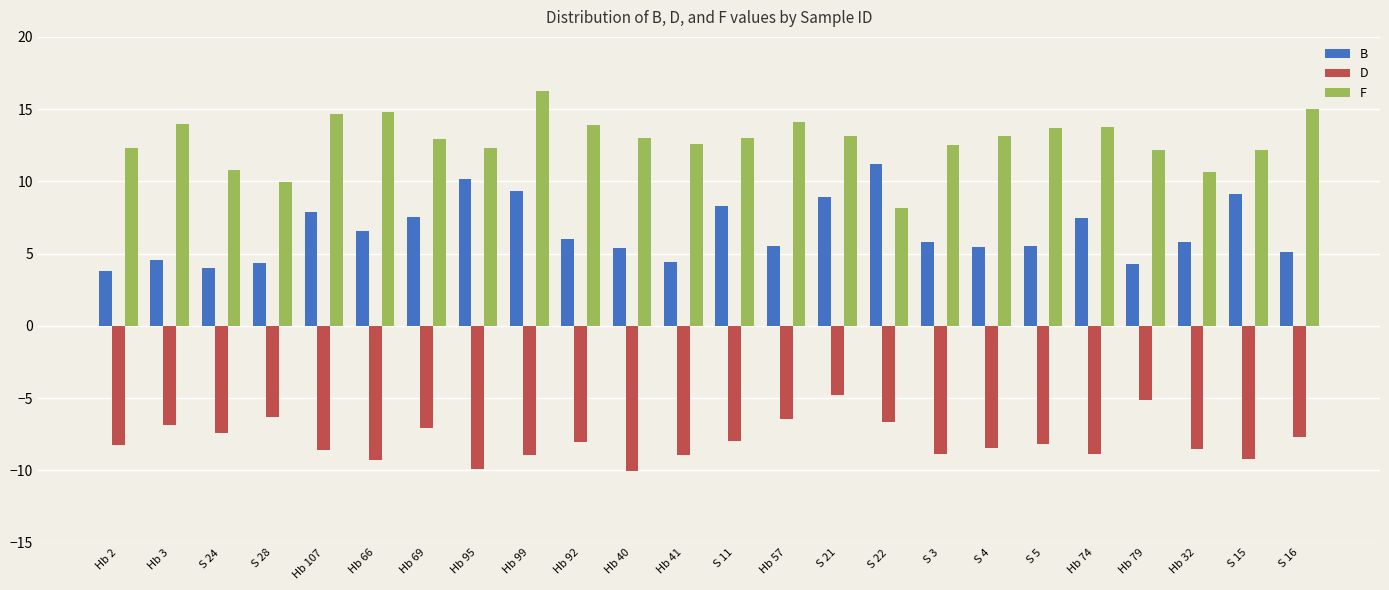

List the series in order of their overall mean, lowest first.

D, B, F